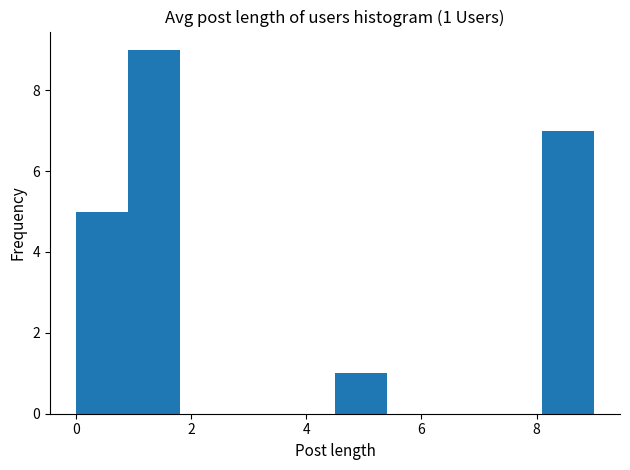

Over which range of the x-axis is the bar tallest?

0.9 to 1.8